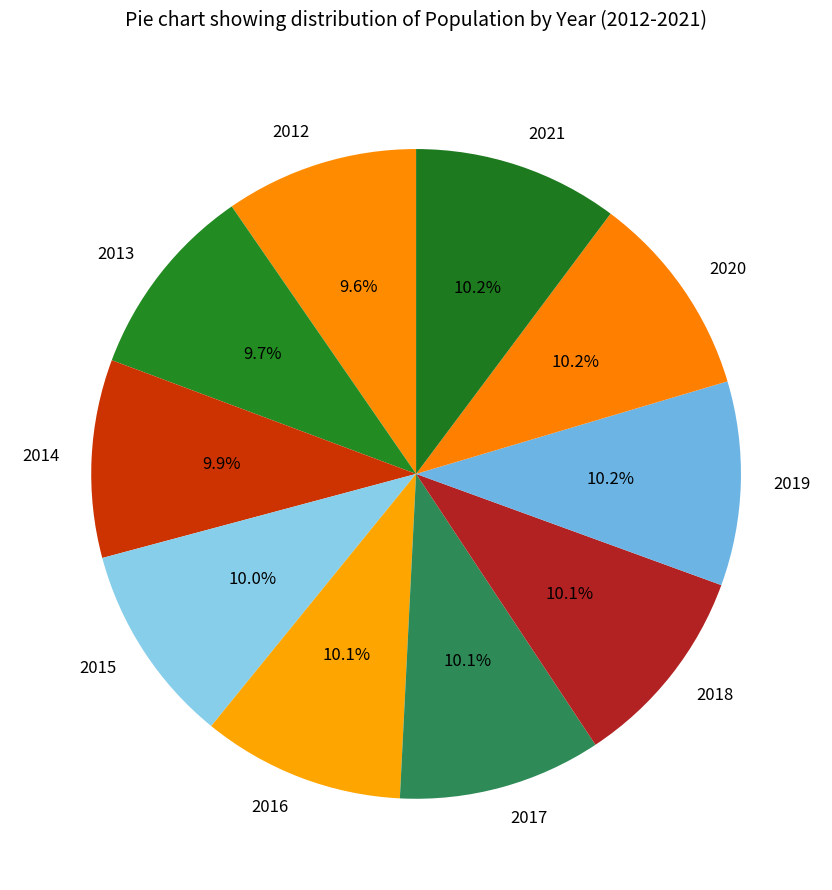

The 2016 slice represents 10% of the pie. True or false?

True